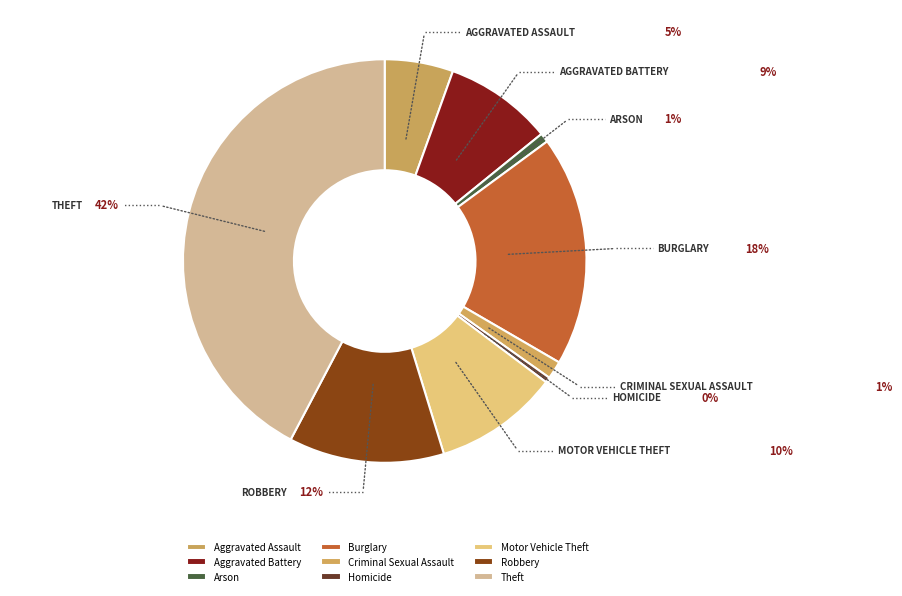

Is the sum of Aggravated Assault and Burglary greater than half?

No